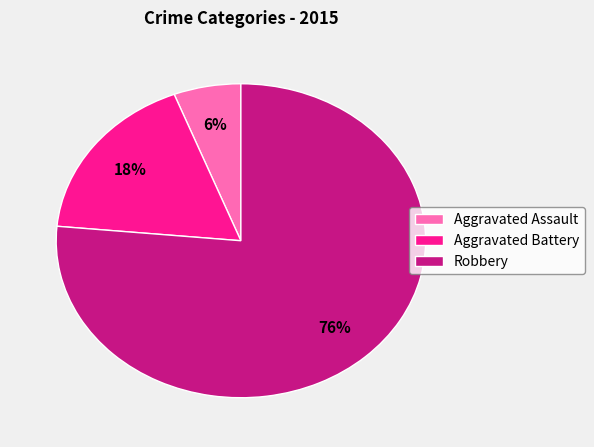

Does Aggravated Assault represent more than half of the total?

No